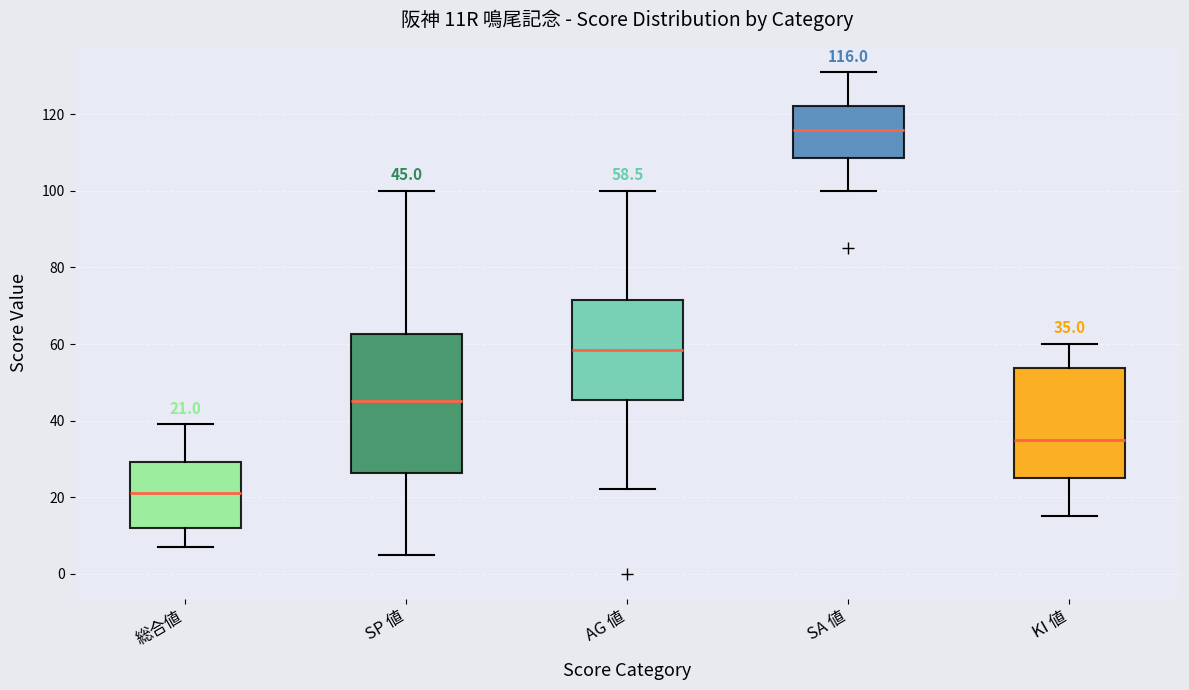

Comparing the boxes themselves (not the whiskers), which one is the tallest?

SP 値